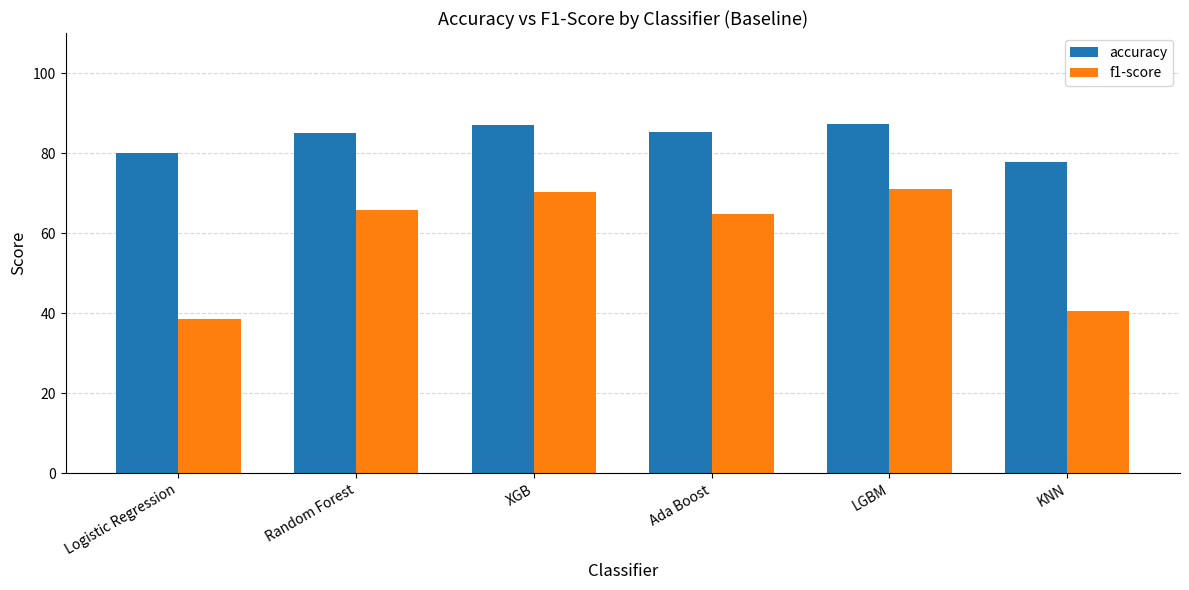

How many bars are there in total?

12